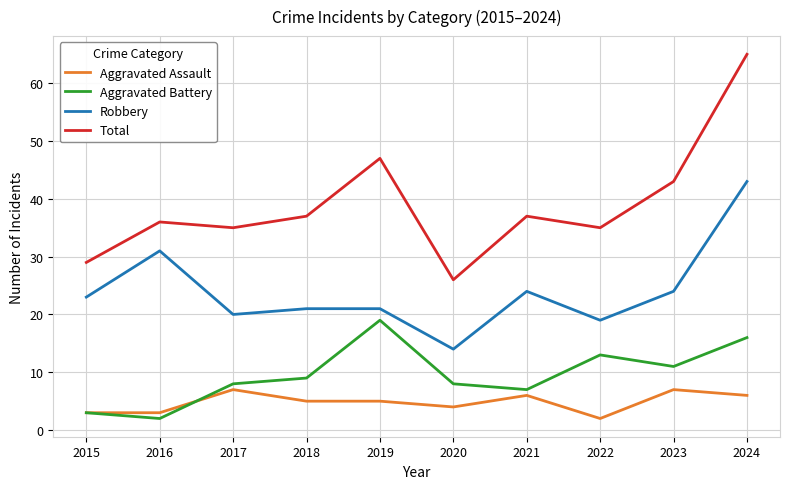

Reading left to right, list all the values displayed in this chart.

Aggravated Assault: 2015=3	2016=3	2017=7	2018=5	2019=5	2020=4	2021=6	2022=2	2023=7	2024=6
Aggravated Battery: 2015=3	2016=2	2017=8	2018=9	2019=19	2020=8	2021=7	2022=13	2023=11	2024=16
Robbery: 2015=23	2016=31	2017=20	2018=21	2019=21	2020=14	2021=24	2022=19	2023=24	2024=43
Total: 2015=29	2016=36	2017=35	2018=37	2019=47	2020=26	2021=37	2022=35	2023=43	2024=65